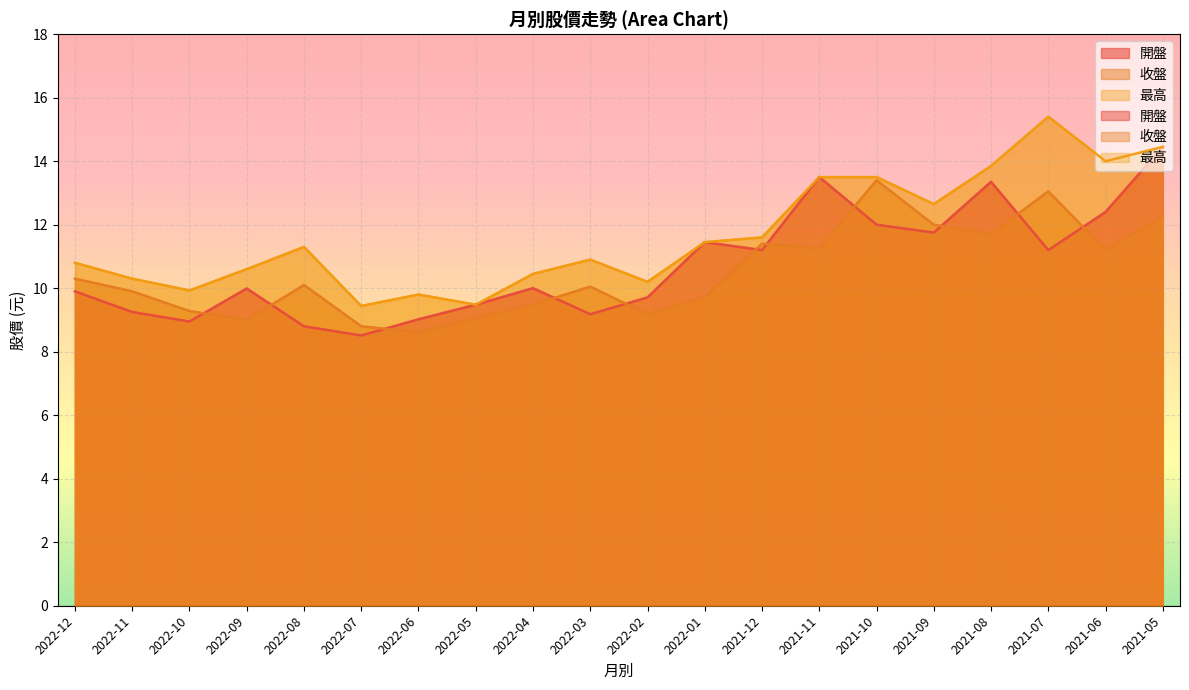

Is it true that 開盤 equals 12.0 at 2021-10?

True